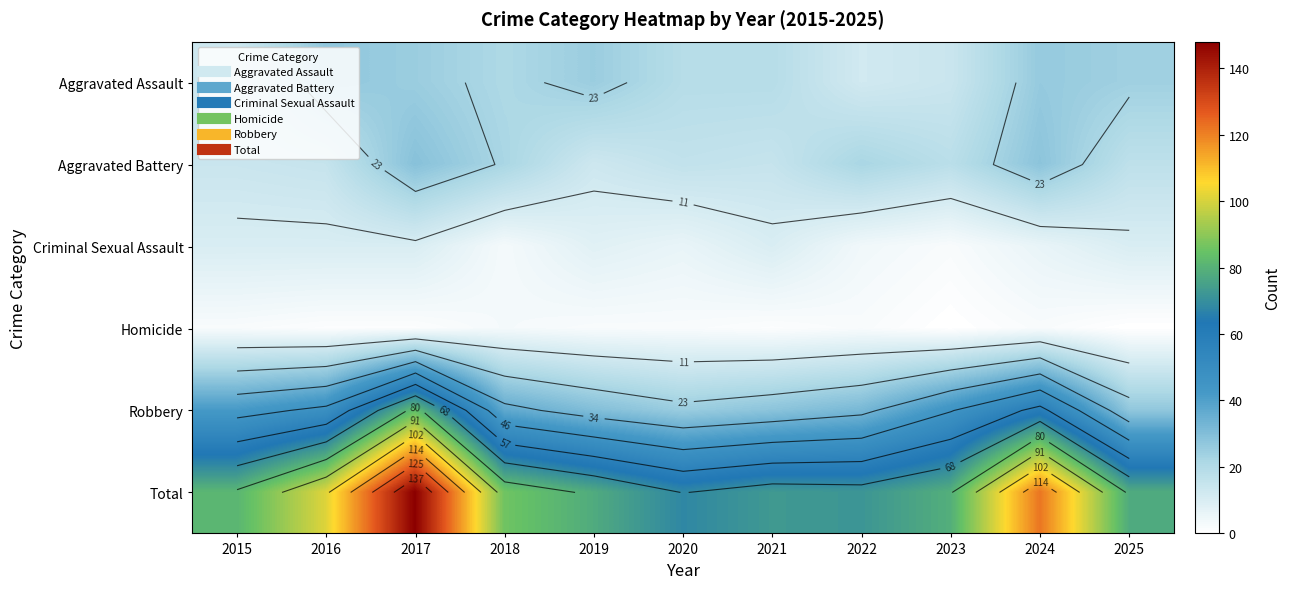

Which category has the highest value in the Total series?

2017